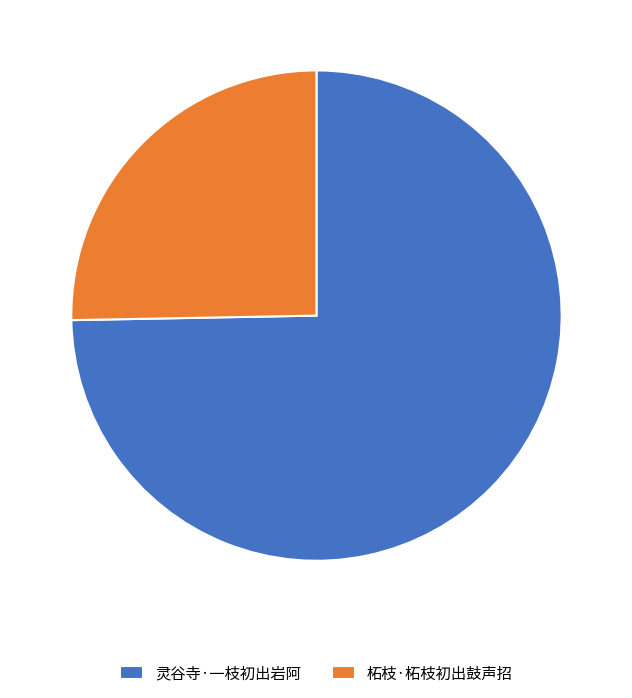

Rank the categories by value from lowest to highest.

柘枝·柘枝初出鼓声招, 灵谷寺·一枝初出岩阿